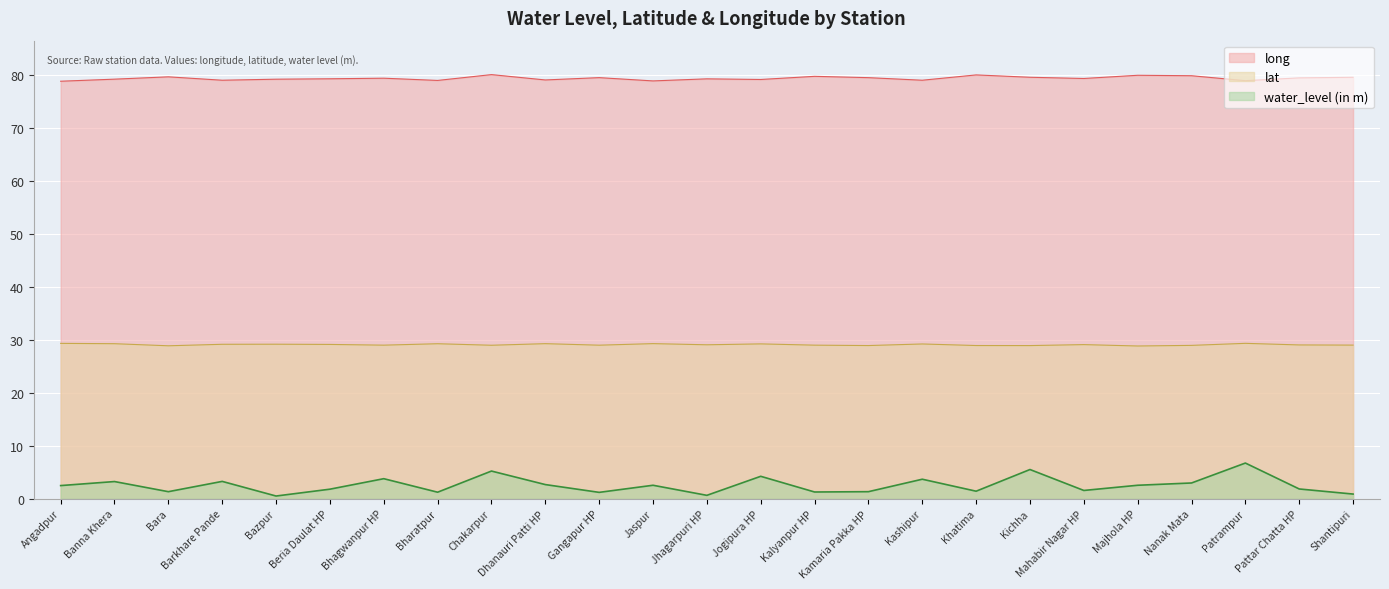

What is the minimum value for water_level (in m)?

0.5